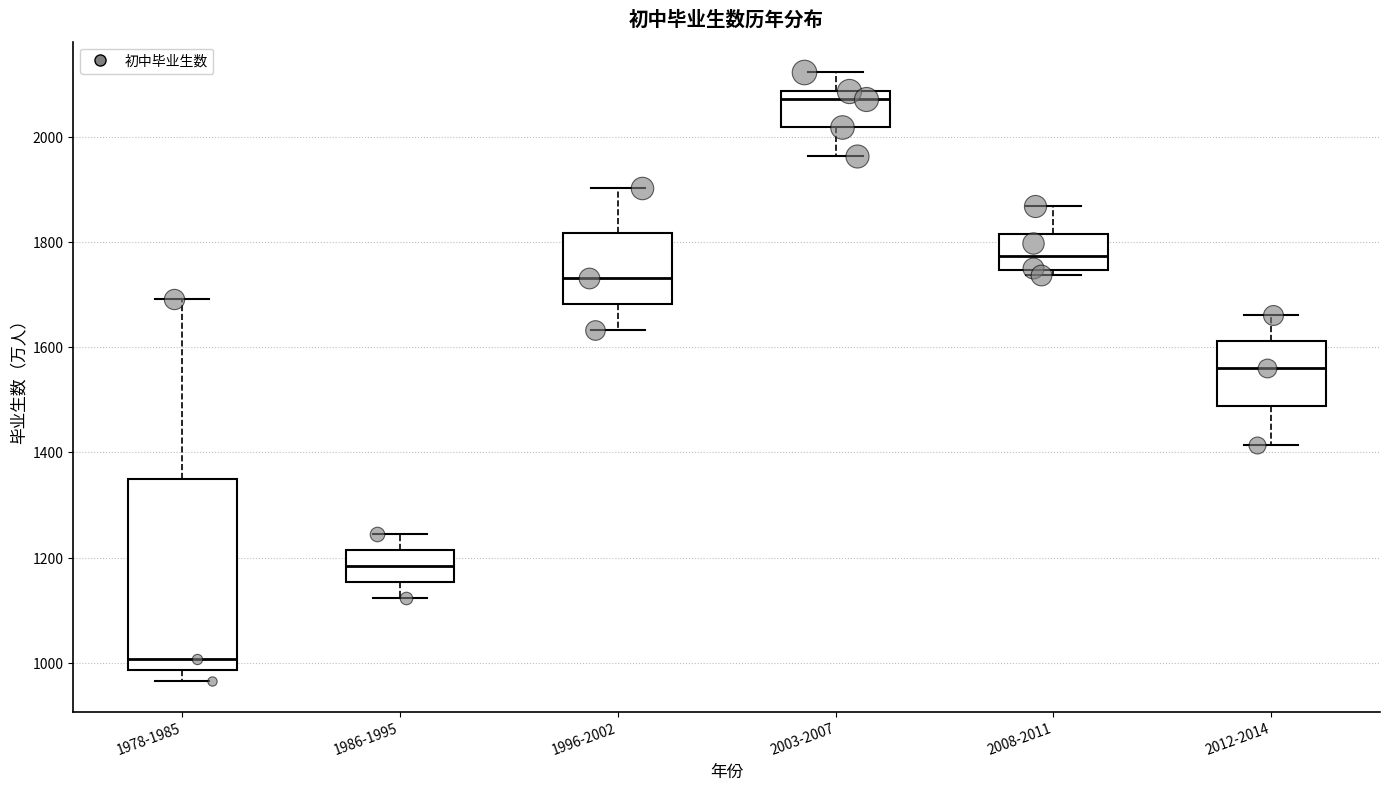

Which box is the tallest, from its lower edge to its upper edge?

1978-1985